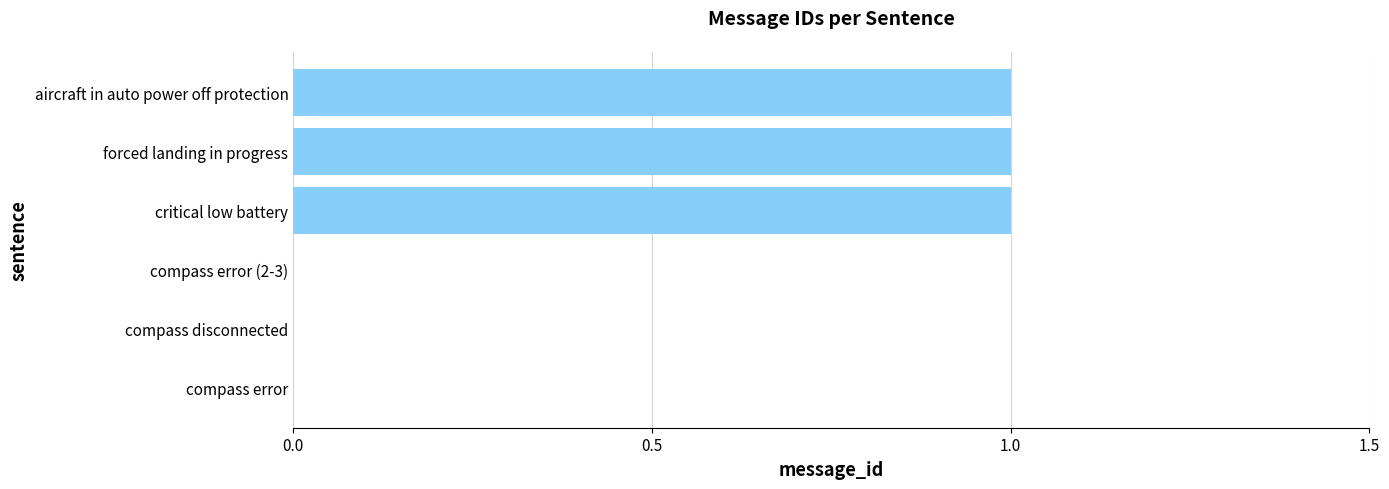

True or false: the data shows 2 at aircraft in auto power off protection.

False